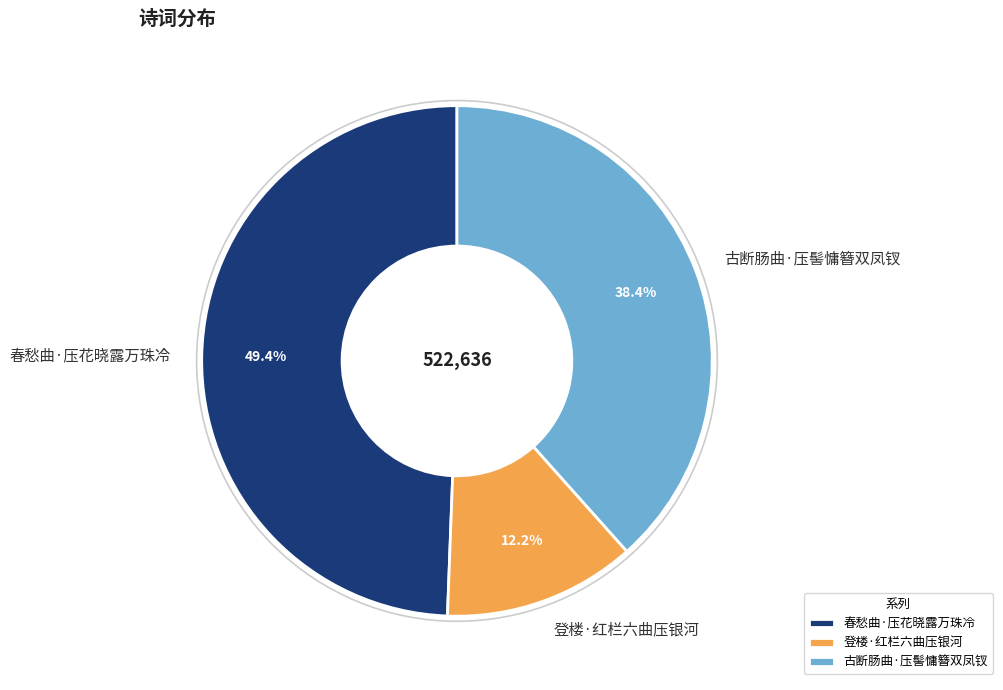

Which category has the smallest portion of the pie?

登楼·红栏六曲压银河